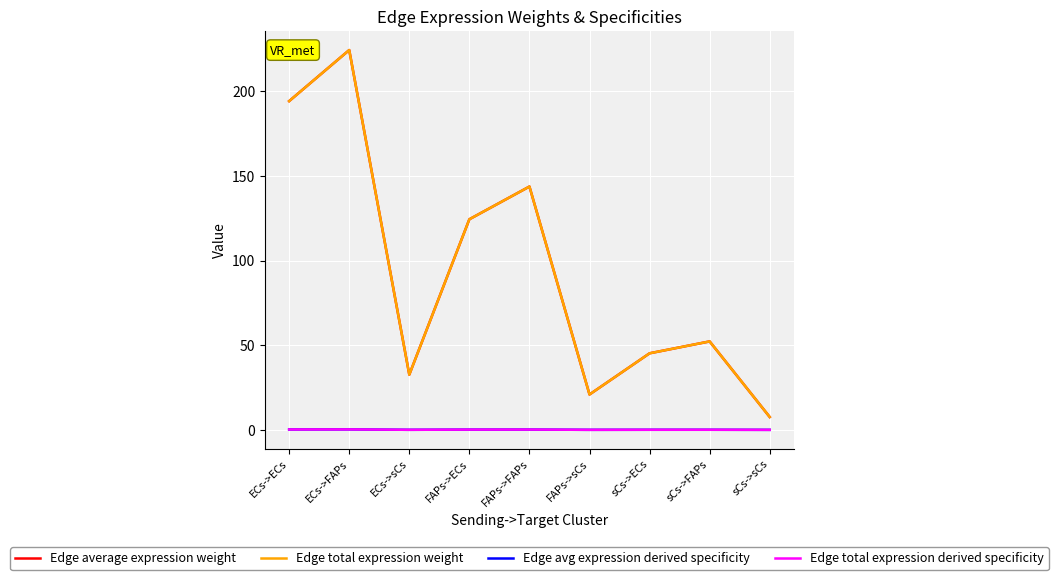

Does the chart have visible grid lines?

Yes